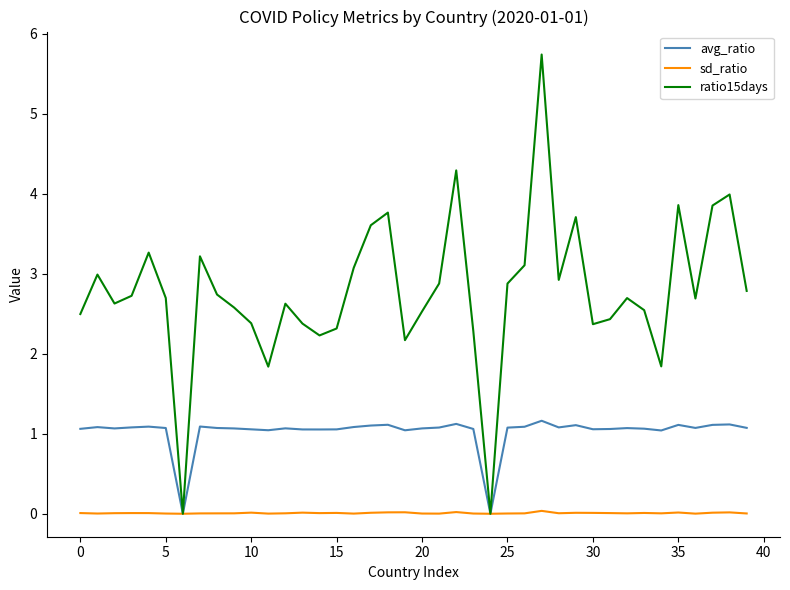

Which series has the largest range (max minus min)?

ratio15days